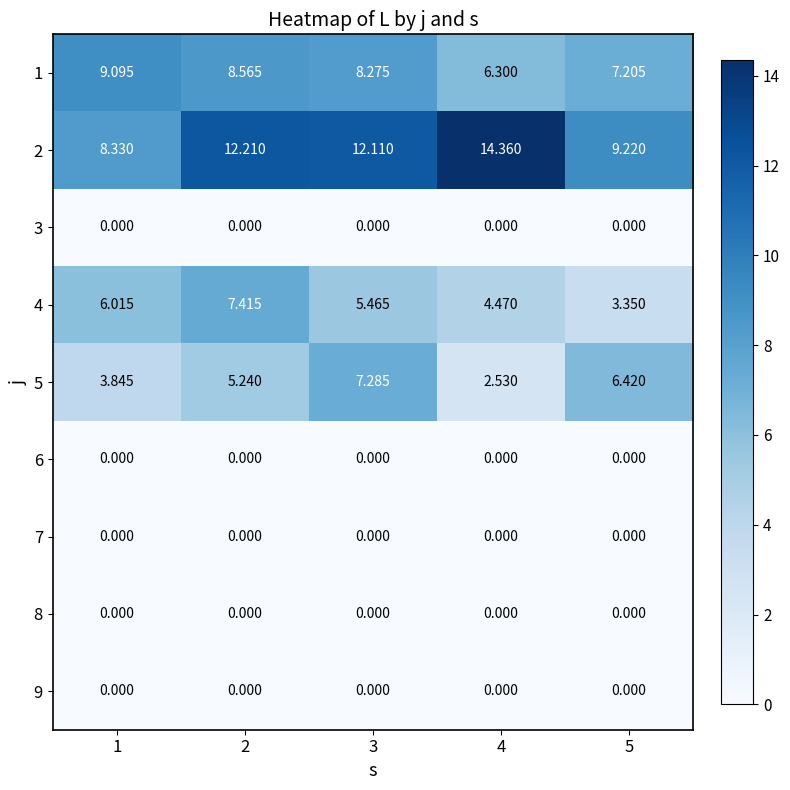

Is the value of 4 at 2 greater than the value of 9 at 4?

Yes